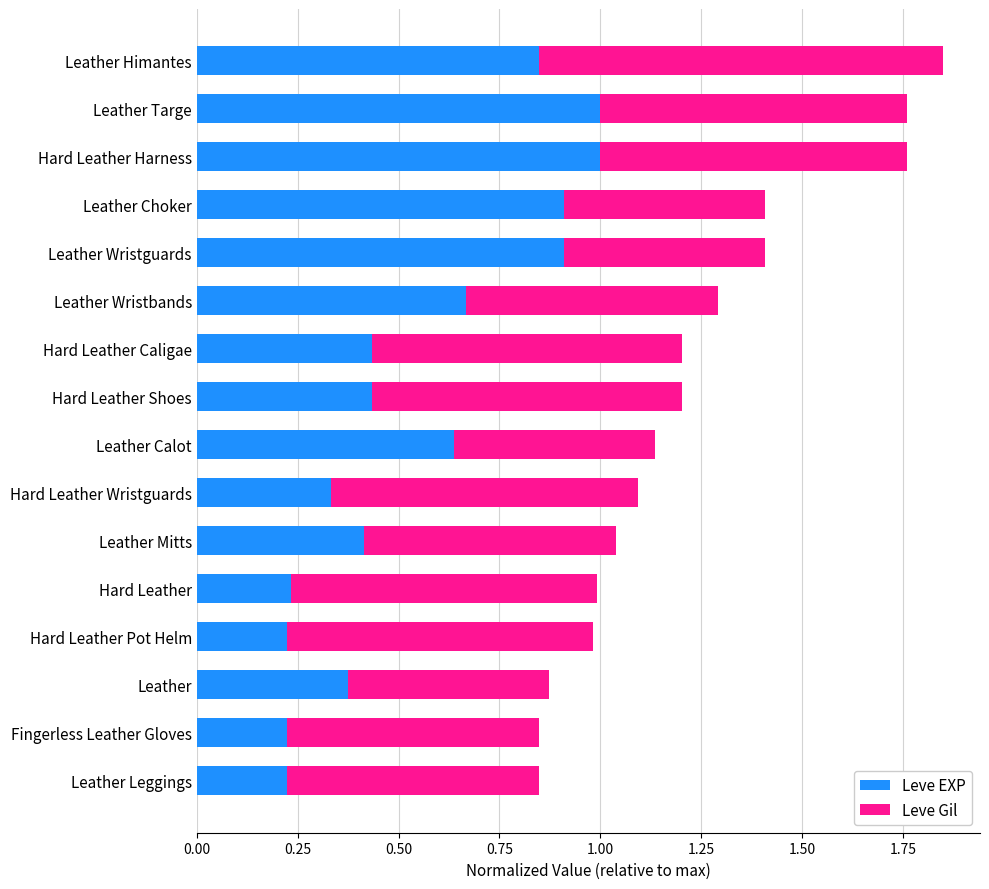

What is the maximum value for Leve EXP?

1.0